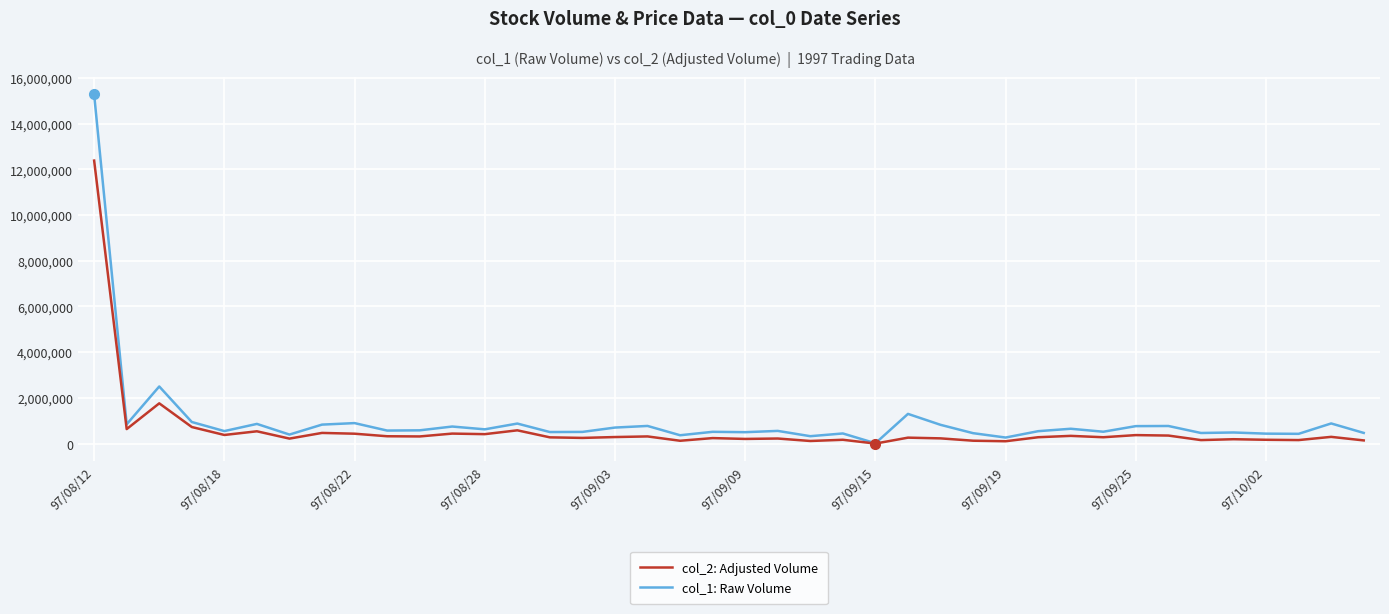

What is the greatest value displayed?

15270000